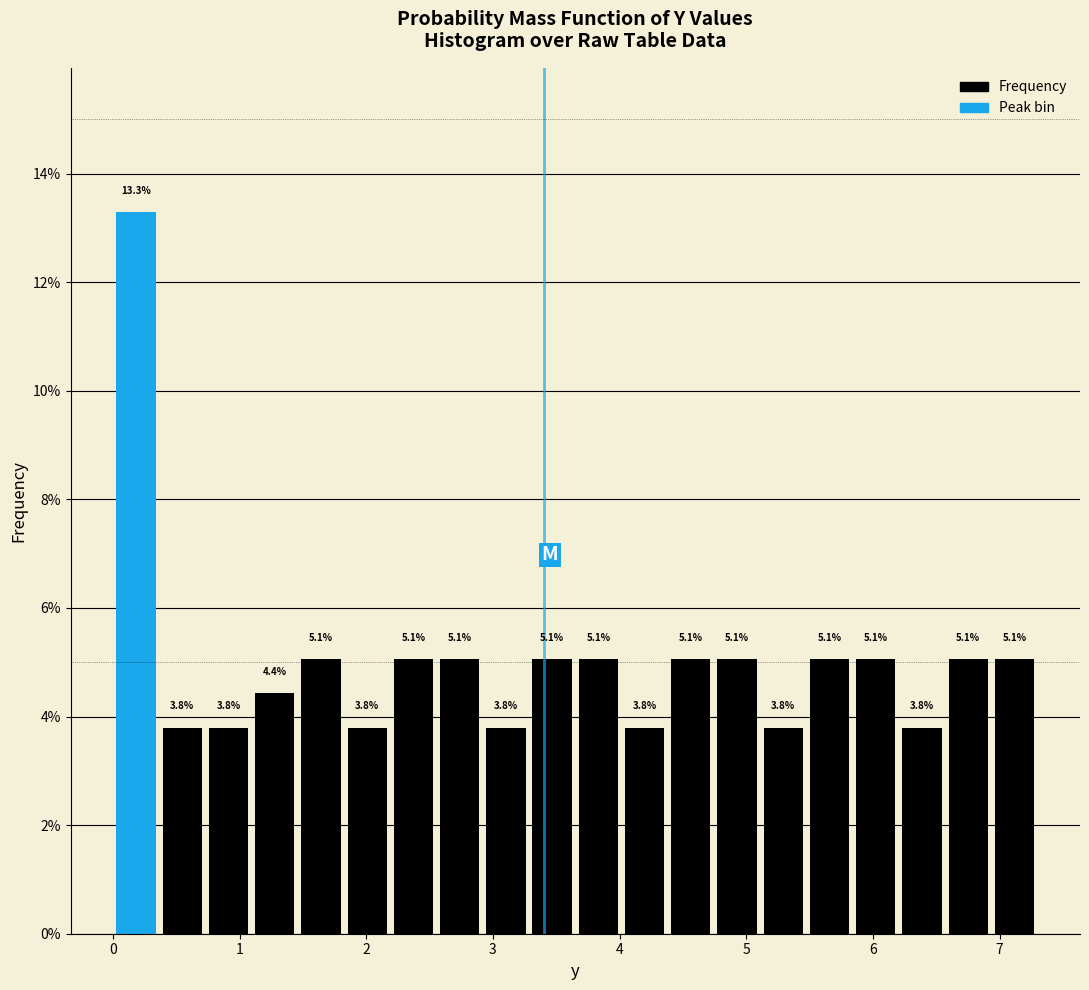

Read against the x-axis, roughly where is the centre of the tallest bar?

0.2